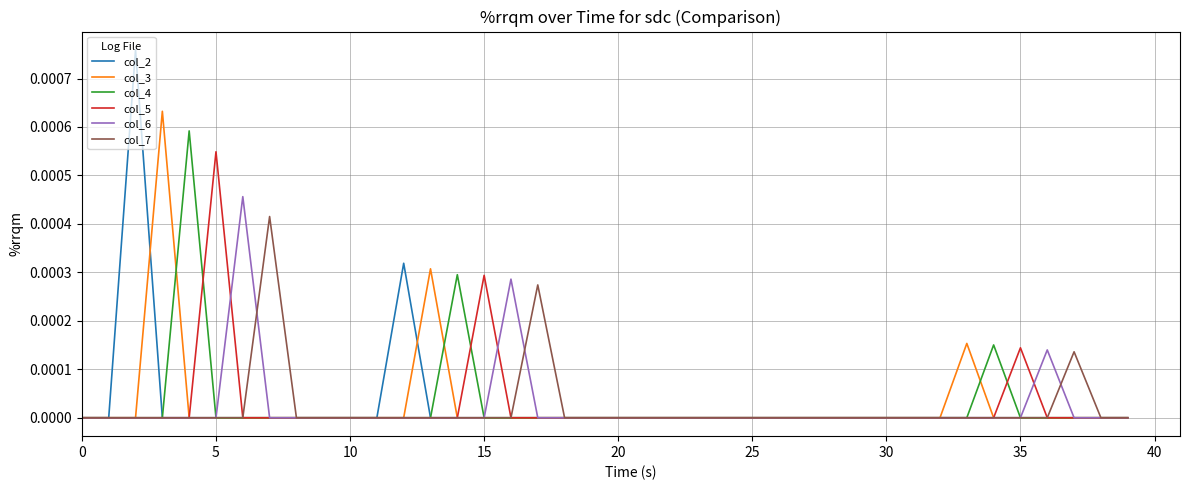

Rank the series by their maximum value, from lowest to highest.

col_7, col_6, col_5, col_4, col_3, col_2